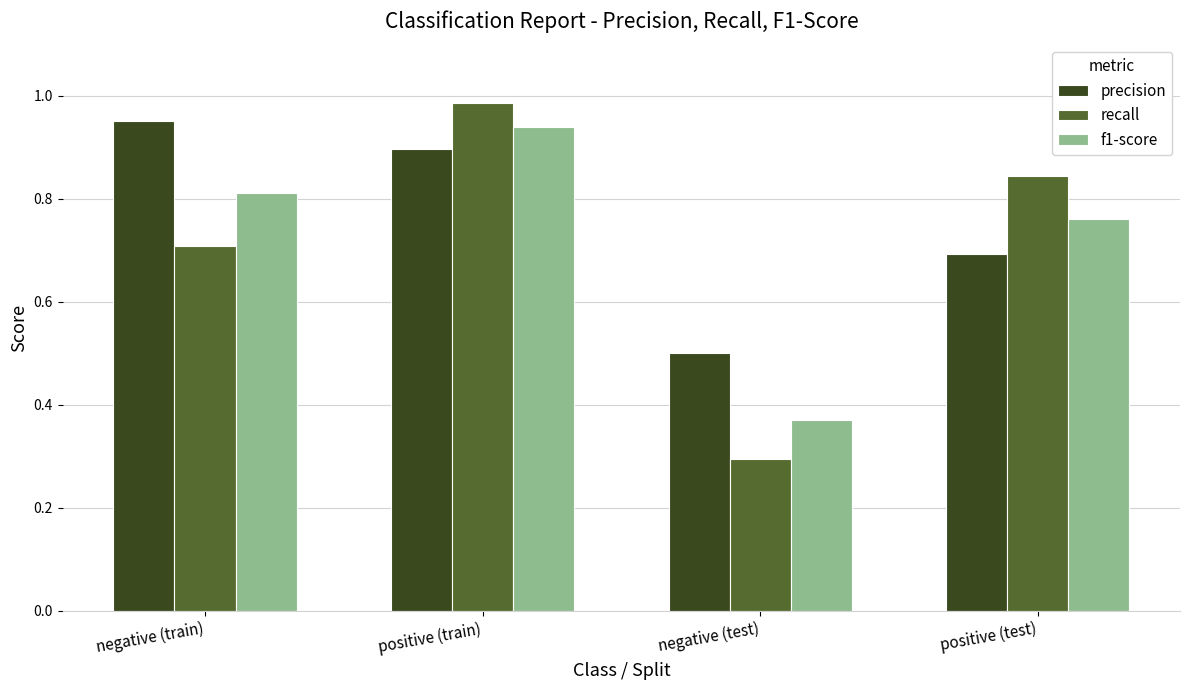

Which series has the widest spread of values?

recall